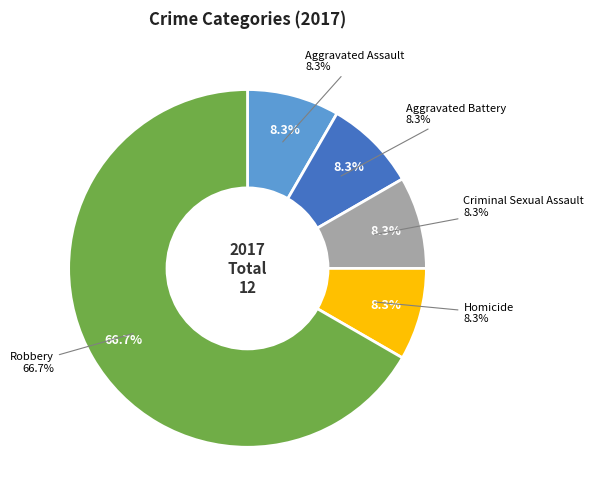

Rank the categories by value from lowest to highest.

Aggravated Assault, Aggravated Battery, Criminal Sexual Assault, Homicide, Robbery